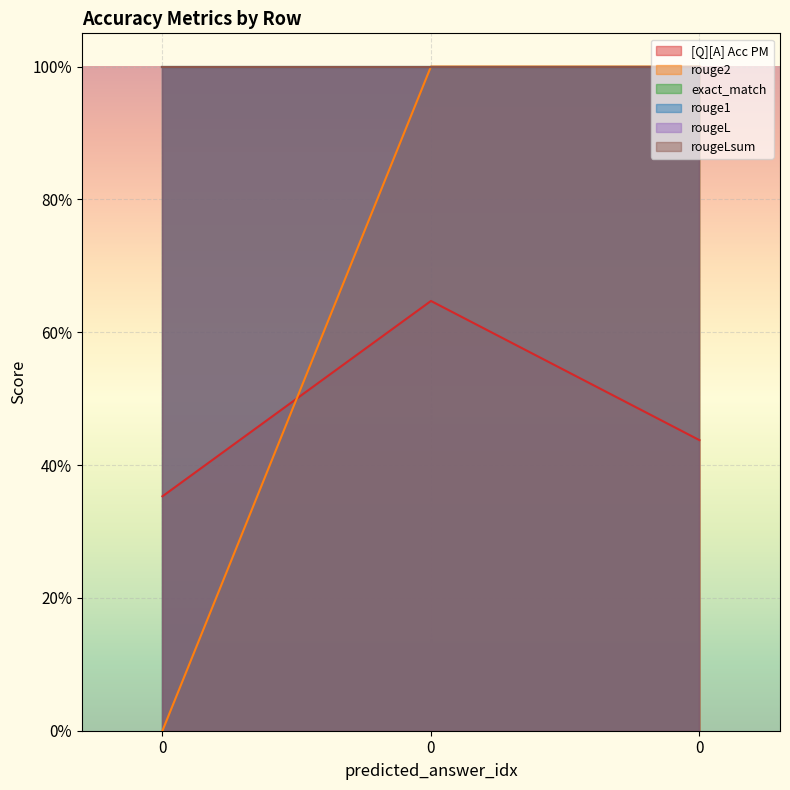

Reading left to right, transcribe all the data shown in this chart.

[Q][A] Acc PM: 0=0.4	0=0.6	0=0.4
rouge2: 0=0.0	0=1.0	0=1.0
exact_match: 0=1.0	0=1.0	0=1.0
rouge1: 0=1.0	0=1.0	0=1.0
rougeL: 0=1.0	0=1.0	0=1.0
rougeLsum: 0=1.0	0=1.0	0=1.0